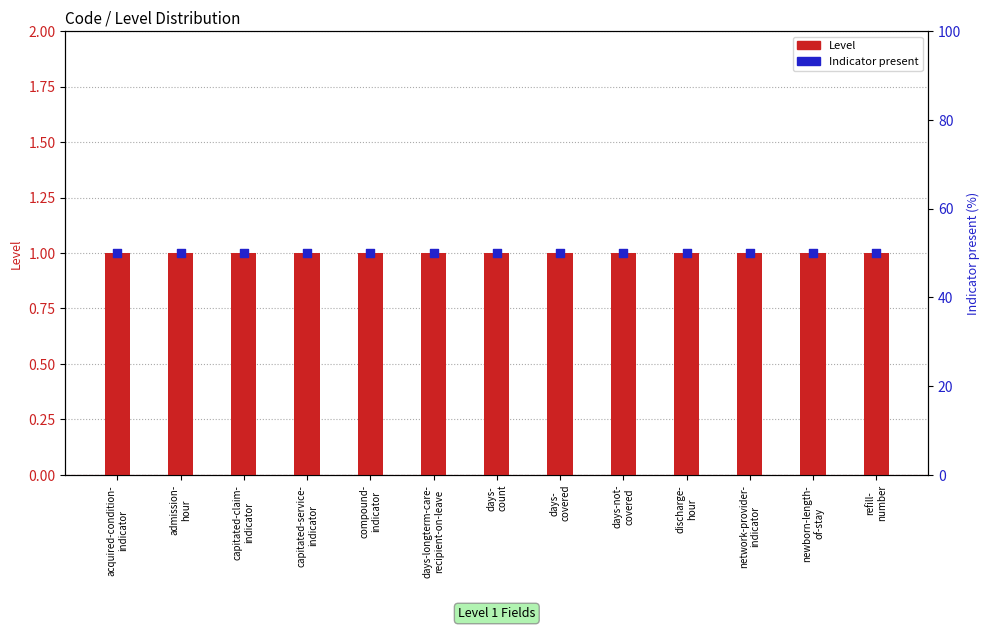

Which series contains the highest Y value?

Indicator present